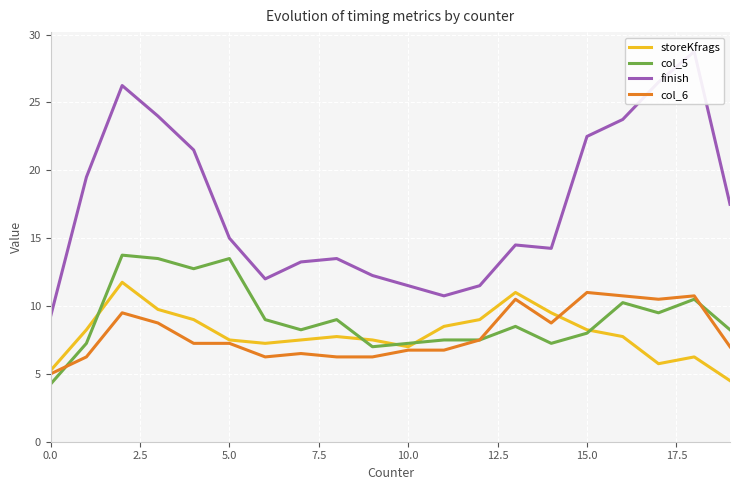

True or false: storeKfrags and col_5 intersect in this chart.

True